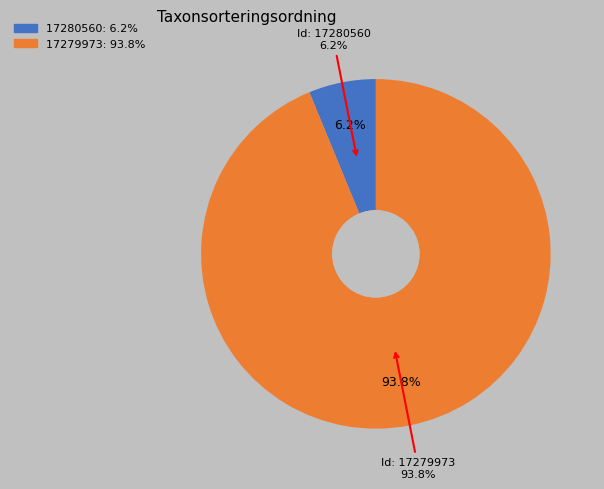

How many slices are in this pie chart?

2